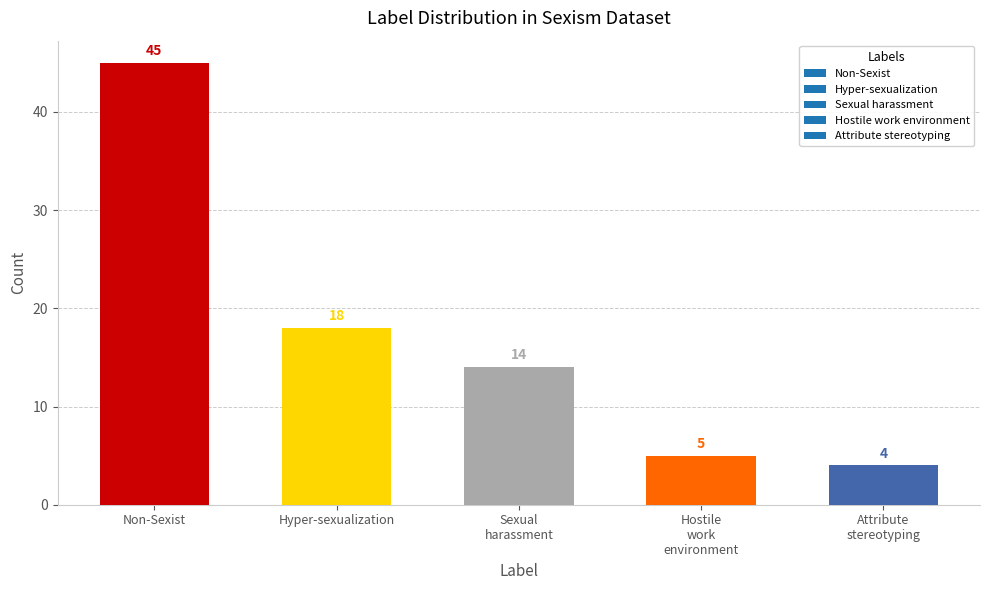

What is the minimum value shown in the chart?

4